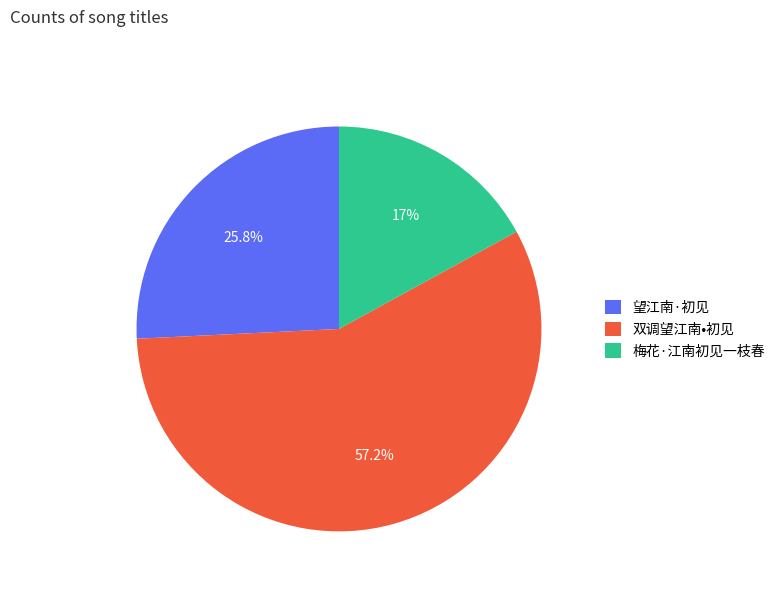

Is there any slice that represents more than half of the pie?

Yes